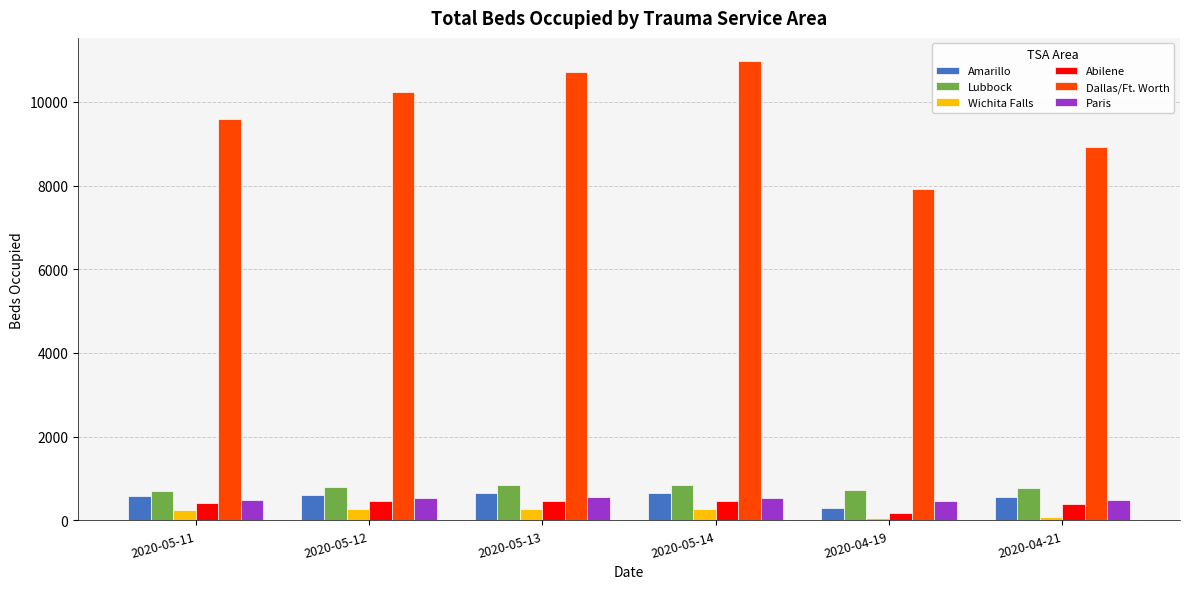

What position from the right is 2020-05-14?

3